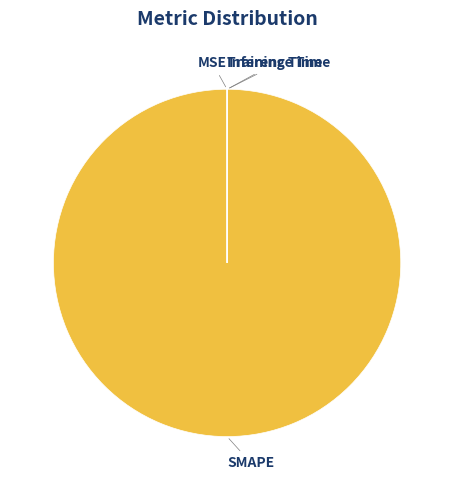

Which slice represents more than half of the pie?

SMAPE